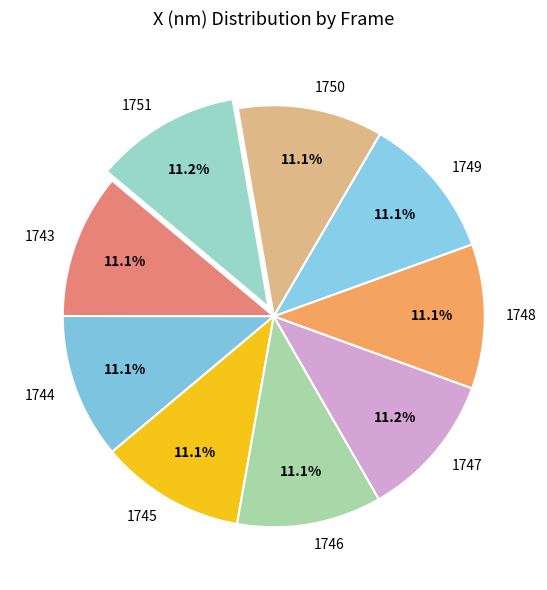

How many slices are in this pie chart?

9